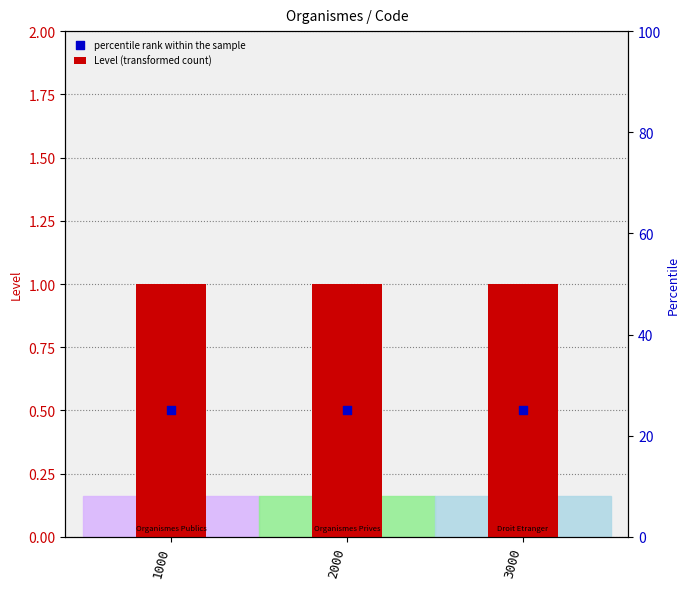

Is the value of percentile rank within the sample at 2000 greater than the value of Level (transformed count) at 3000?

No